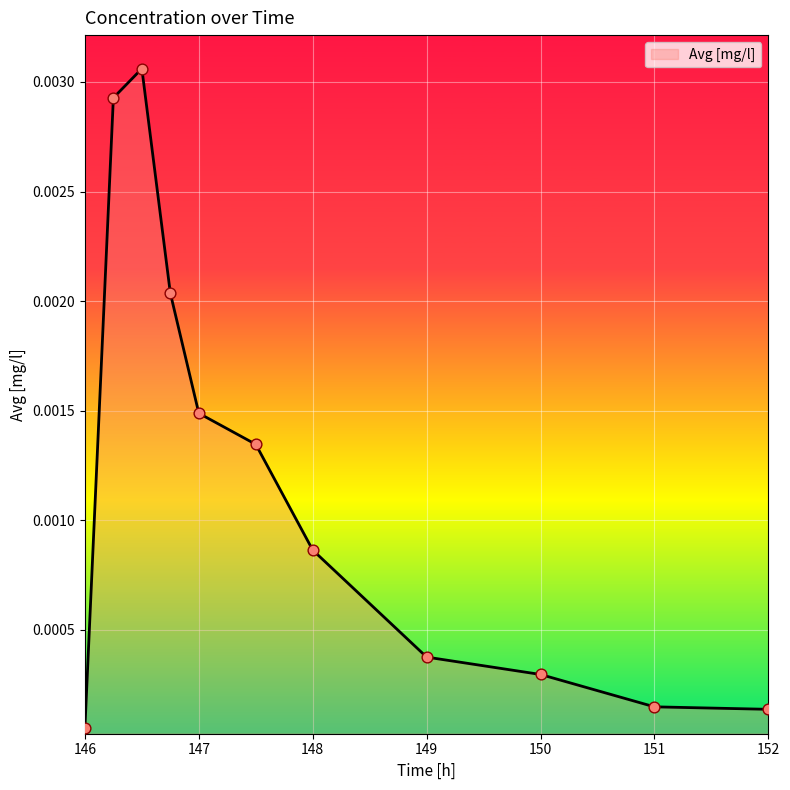

Is this an area chart (filled region under the line)?

Yes